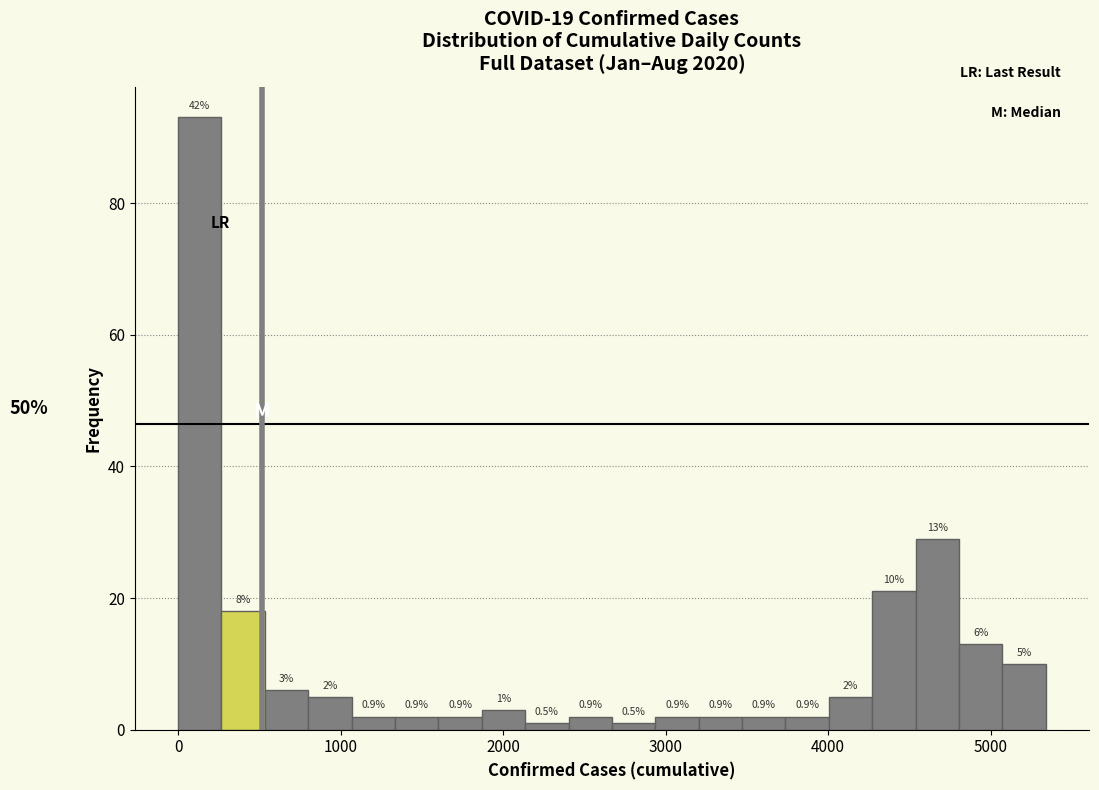

Around what value on the x-axis is the tallest bar? Give the approximate position of its centre, as read against the axis.

100